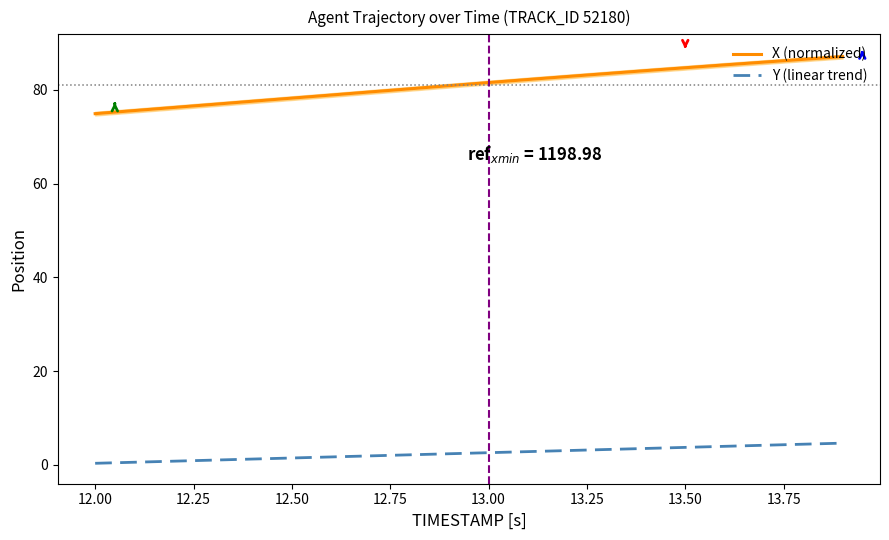

True or false: Y (linear trend) and X (normalized) cross at least once.

False